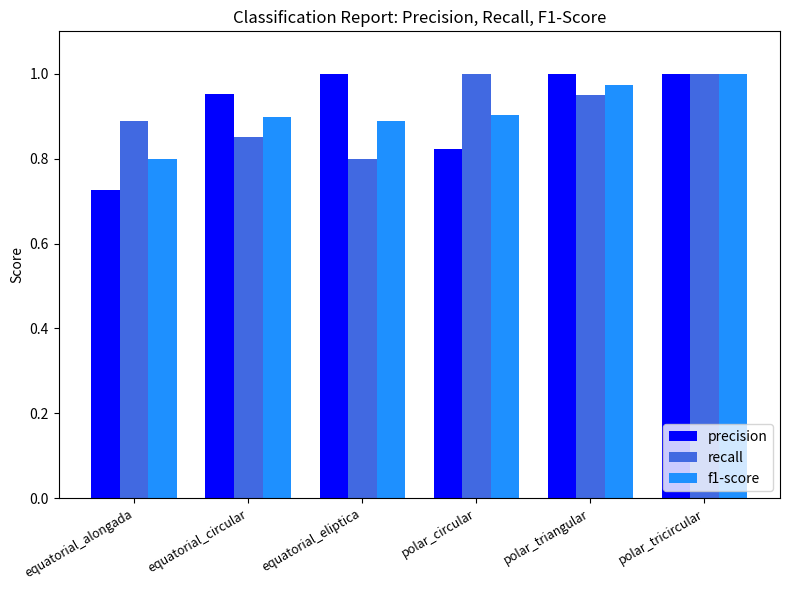

At equatorial_eliptica, list the series in order from smallest to largest.

recall, f1-score, precision